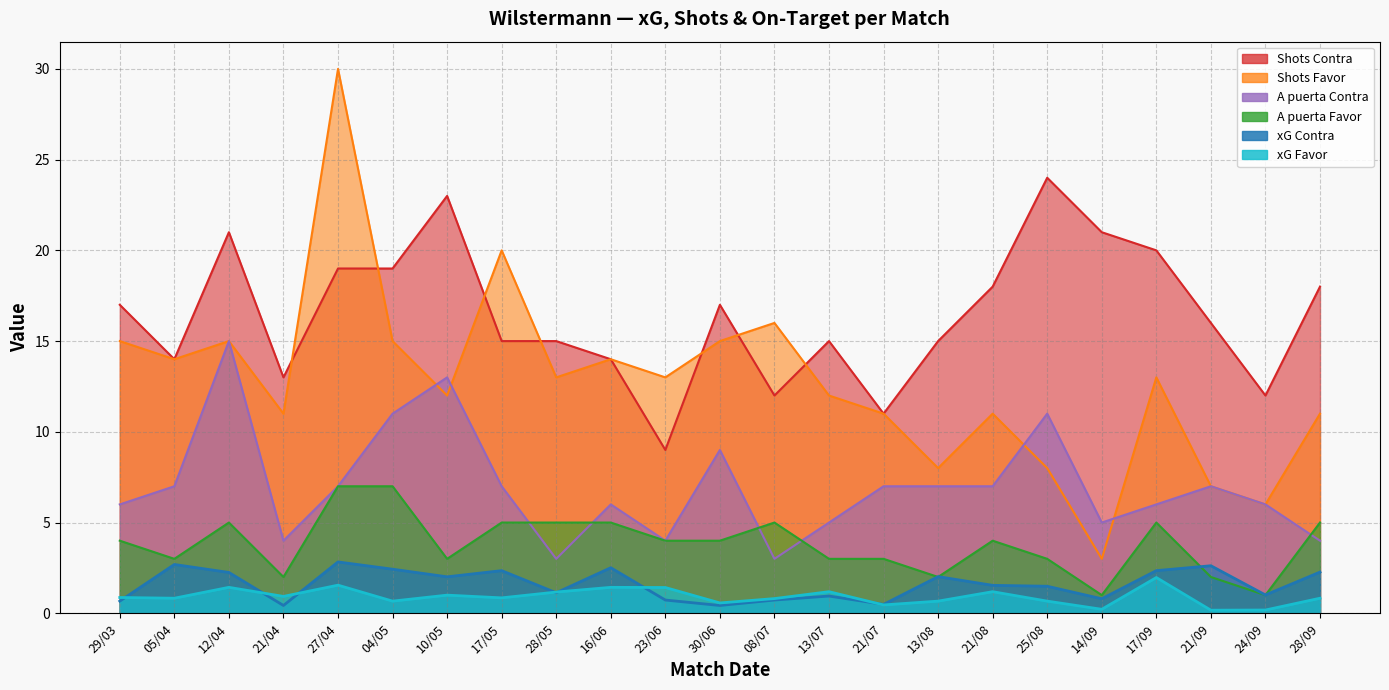

What is the difference between the highest and lowest values at 10/05?

22.0